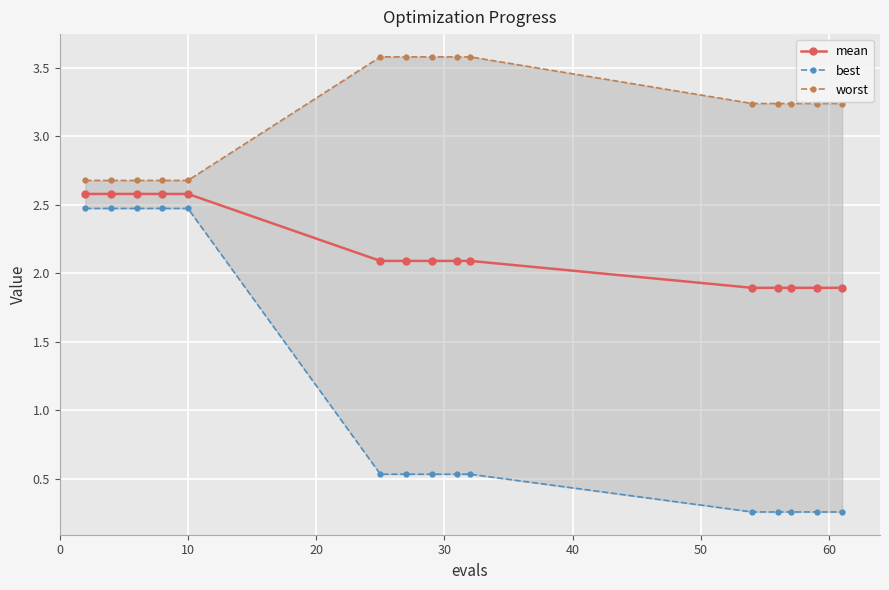

What is the lowest value of the mean series?

1.9